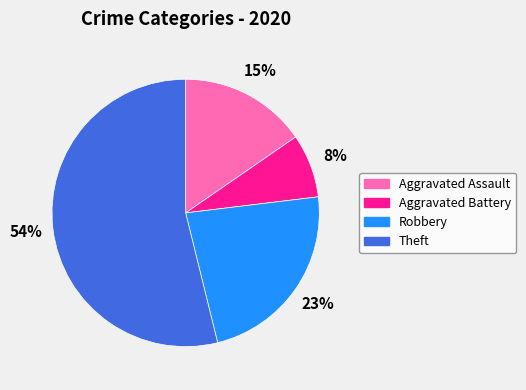

Count the number of slices in the pie.

4